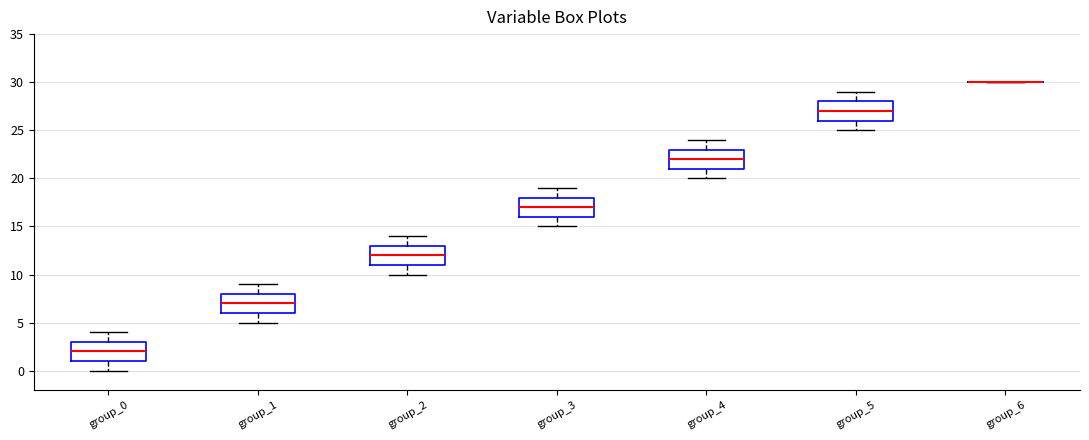

Where is the upper edge of the box for group_4 on the y-axis? The values are not printed on the chart, so give them approximately, as read against the axis.

23